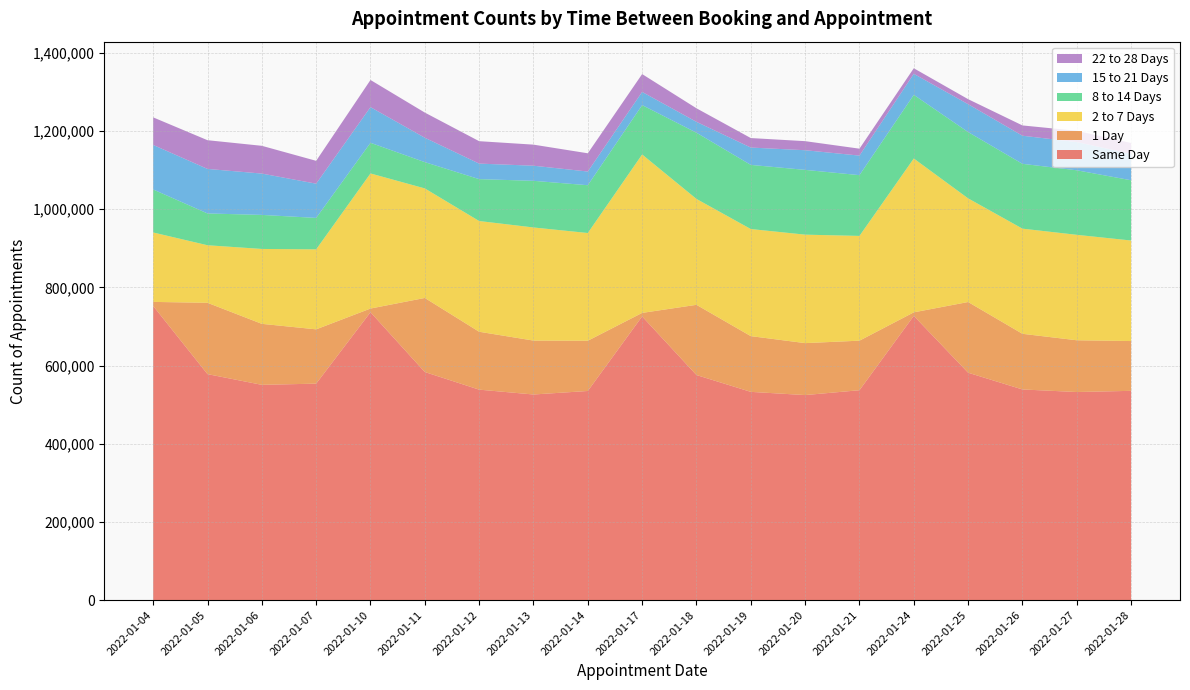

Reading left to right, extract all data points from this chart.

Same Day: 2022-01-04=752464	2022-01-05=578121	2022-01-06=550672	2022-01-07=553739	2022-01-10=736460	2022-01-11=583473	2022-01-12=538371	2022-01-13=525978	2022-01-14=534965	2022-01-17=725689	2022-01-18=575771	2022-01-19=532718	2022-01-20=524497	2022-01-21=536918	2022-01-24=727162	2022-01-25=581701	2022-01-26=538871	2022-01-27=532309	2022-01-28=535326
1 Day: 2022-01-04=10397	2022-01-05=182444	2022-01-06=156075	2022-01-07=138912	2022-01-10=9410	2022-01-11=189501	2022-01-12=148139	2022-01-13=137921	2022-01-14=128537	2022-01-17=9044	2022-01-18=179624	2022-01-19=142609	2022-01-20=132916	2022-01-21=126757	2022-01-24=8996	2022-01-25=180872	2022-01-26=142389	2022-01-27=132400	2022-01-28=127401
2 to 7 Days: 2022-01-04=177627	2022-01-05=147247	2022-01-06=191601	2022-01-07=204638	2022-01-10=345635	2022-01-11=280233	2022-01-12=283294	2022-01-13=289391	2022-01-14=275615	2022-01-17=405273	2022-01-18=270913	2022-01-19=273953	2022-01-20=277503	2022-01-21=268006	2022-01-24=393586	2022-01-25=265194	2022-01-26=269014	2022-01-27=269757	2022-01-28=257192
8 to 14 Days: 2022-01-04=110048	2022-01-05=81354	2022-01-06=87099	2022-01-07=80470	2022-01-10=78454	2022-01-11=67265	2022-01-12=107179	2022-01-13=119365	2022-01-14=122265	2022-01-17=126371	2022-01-18=169415	2022-01-19=164108	2022-01-20=165722	2022-01-21=155483	2022-01-24=162877	2022-01-25=169678	2022-01-26=165863	2022-01-27=165135	2022-01-28=154180
15 to 21 Days: 2022-01-04=113868	2022-01-05=113907	2022-01-06=105722	2022-01-07=87557	2022-01-10=91189	2022-01-11=62373	2022-01-12=39710	2022-01-13=38614	2022-01-14=35026	2022-01-17=33653	2022-01-18=27777	2022-01-19=44354	2022-01-20=50284	2022-01-21=49981	2022-01-24=53766	2022-01-25=71249	2022-01-26=71890	2022-01-27=72134	2022-01-28=67507
22 to 28 Days: 2022-01-04=70565	2022-01-05=73475	2022-01-06=71046	2022-01-07=58477	2022-01-10=69490	2022-01-11=64381	2022-01-12=57359	2022-01-13=53933	2022-01-14=46672	2022-01-17=45680	2022-01-18=34704	2022-01-19=24302	2022-01-20=23191	2022-01-21=17742	2022-01-24=14230	2022-01-25=12855	2022-01-26=26319	2022-01-27=28851	2022-01-28=27825